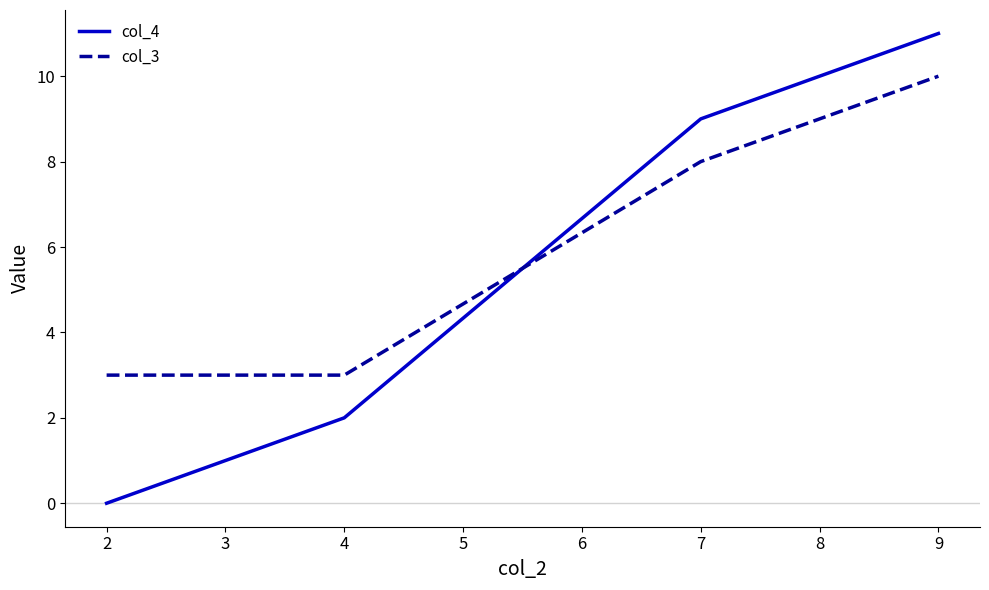

Between which two adjacent categories do col_3 and col_4 first intersect?

4 and 7